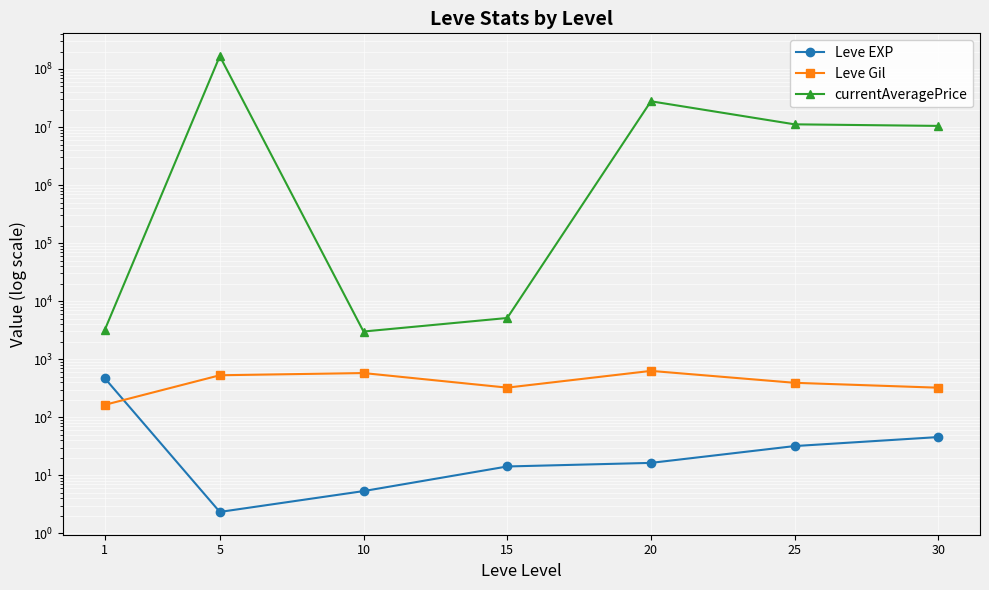

At which category does the chart reach its minimum across all series?

5